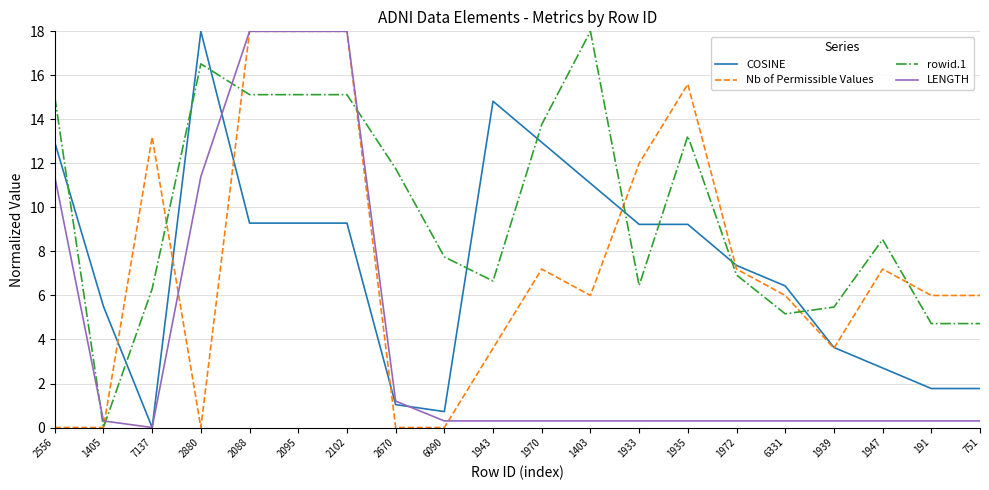

What is the total value across all series at 2102?

60.4